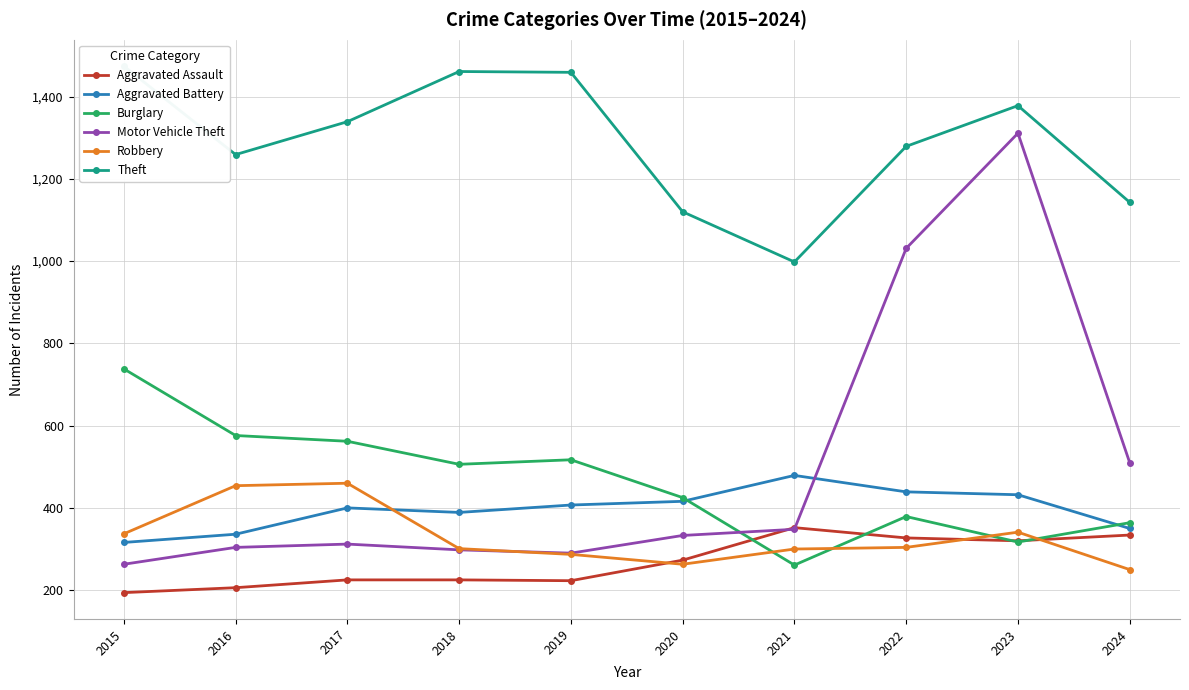

Is the value of Burglary at 2024 greater than the value of Motor Vehicle Theft at 2024?

No